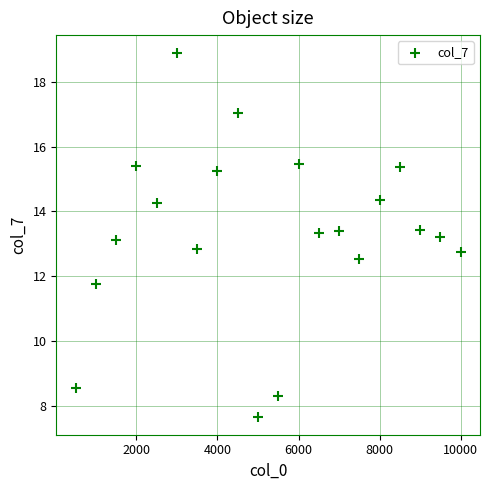

What is the range of X values (max minus min)?

9500.0